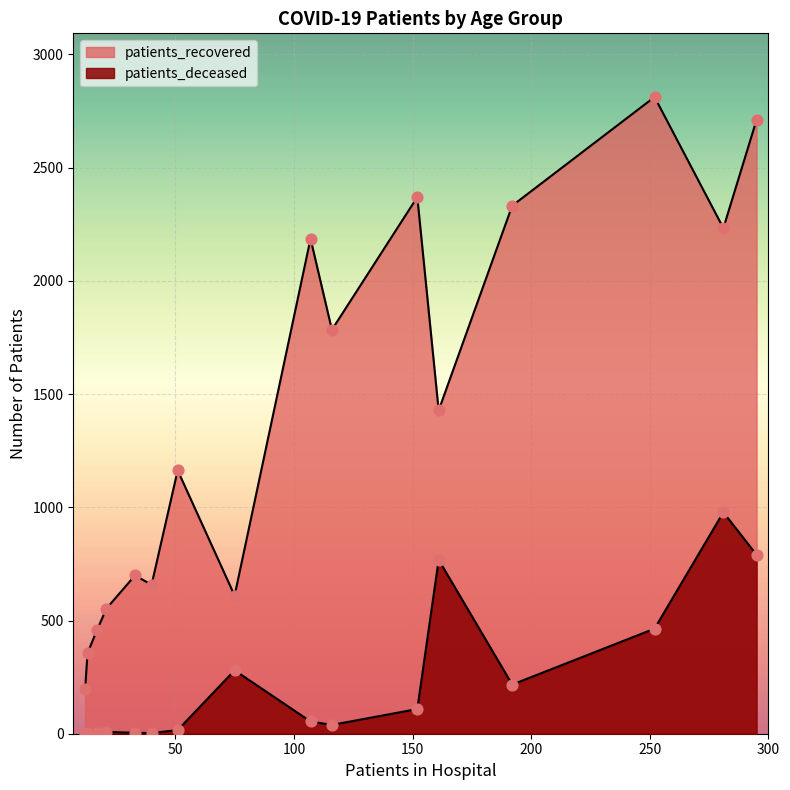

Which series has the largest total across all categories?

patients_recovered